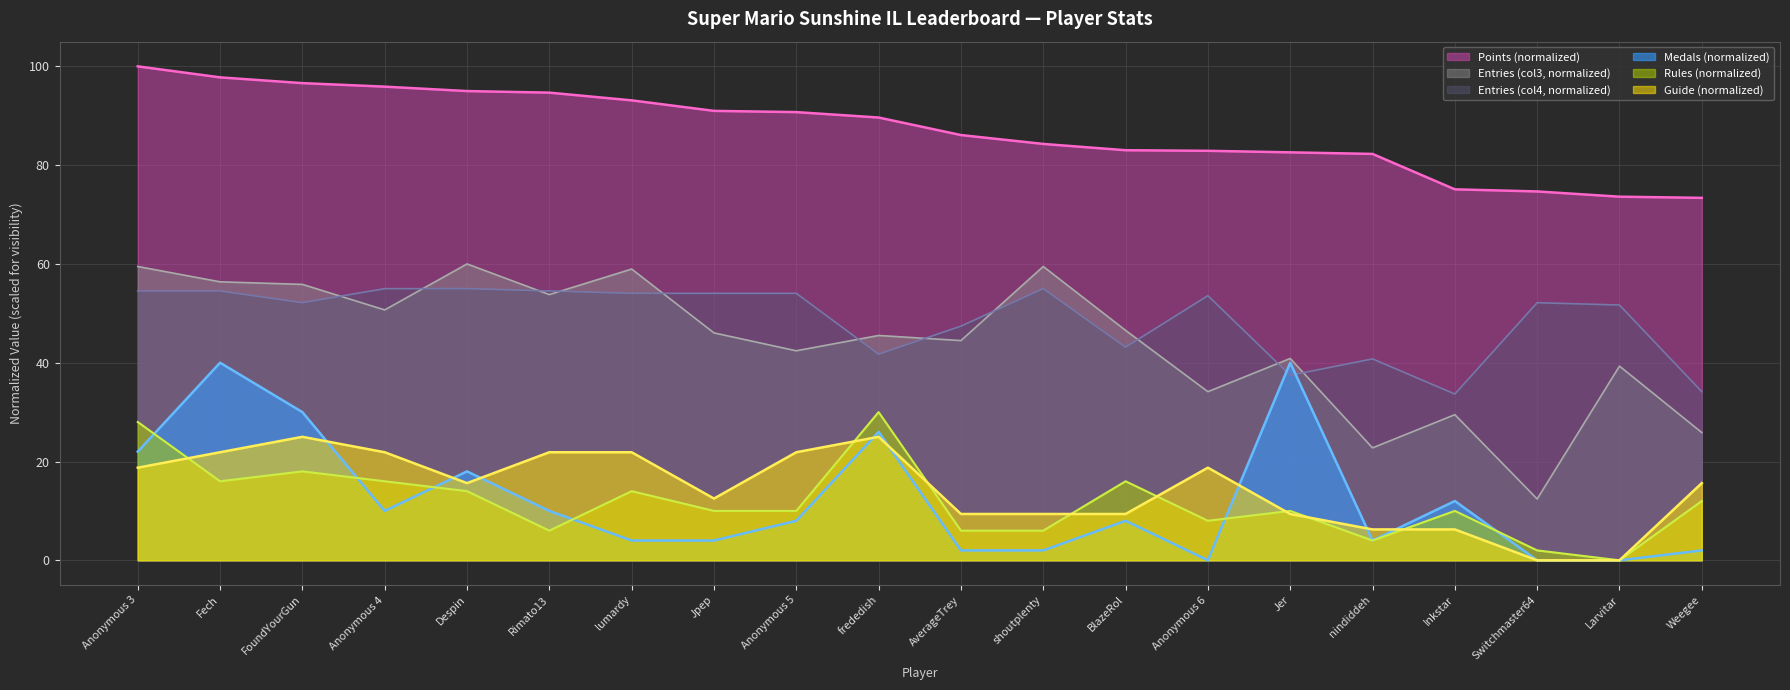

Where does the Points series first go above 89?

Anonymous 3